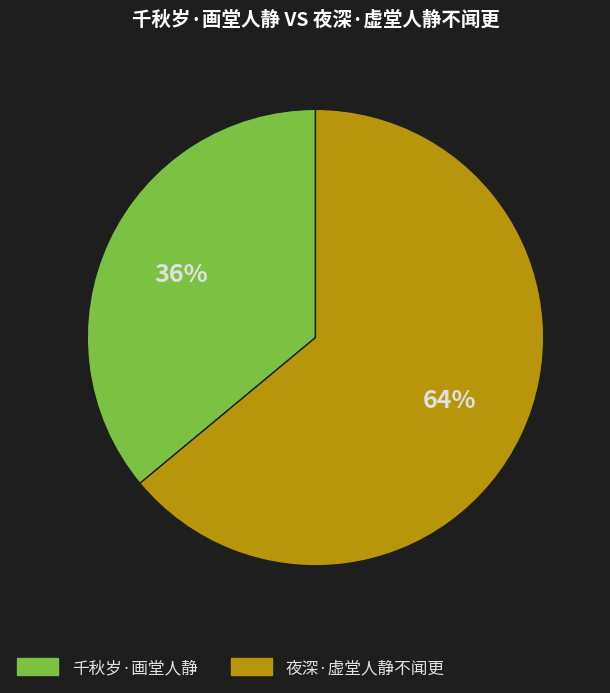

Combined, do 千秋岁·画堂人静 and 夜深·虚堂人静不闻更 account for over 50%?

Yes